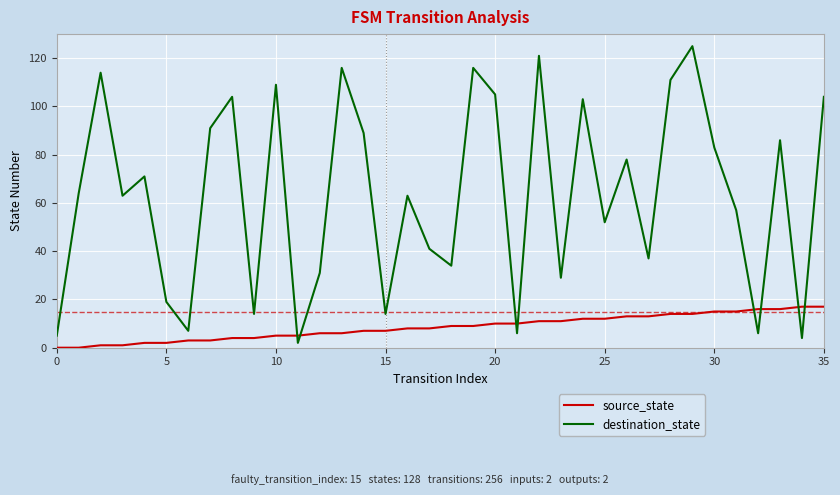

Reading left to right, list all the values displayed in this chart.

source_state: 0	0	1	1	2	2	3	3	4	4	5	5	6	6	7	7	8	8	9	9	10	10	11	11	12	12	13	13	14	14	15	15	16	16	17	17
destination_state: 5	64	114	63	71	19	7	91	104	14	109	2	31	116	89	14	63	41	34	116	105	6	121	29	103	52	78	37	111	125	83	57	6	86	4	104